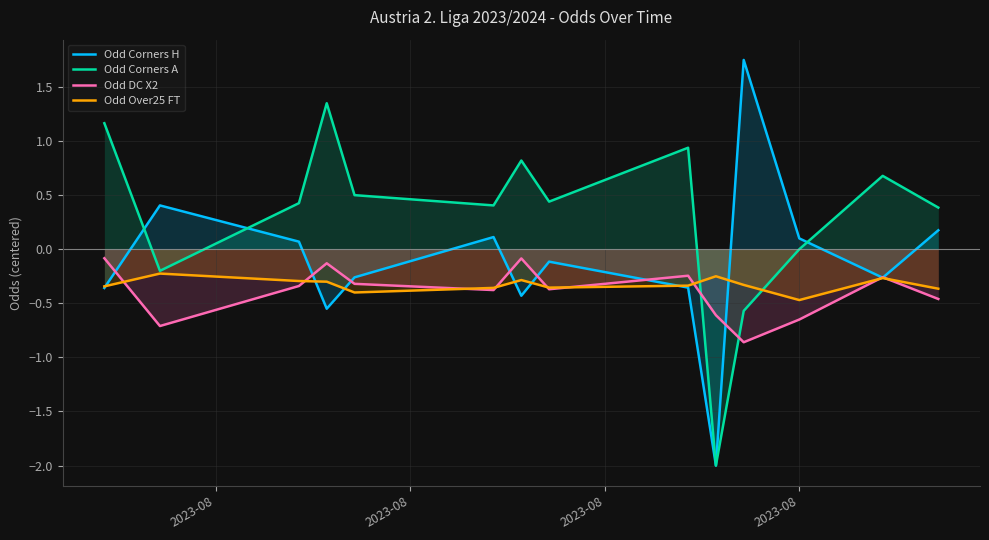

List the series in order of their peak value, lowest first.

Odd Over25 FT, Odd DC X2, Odd Corners A, Odd Corners H